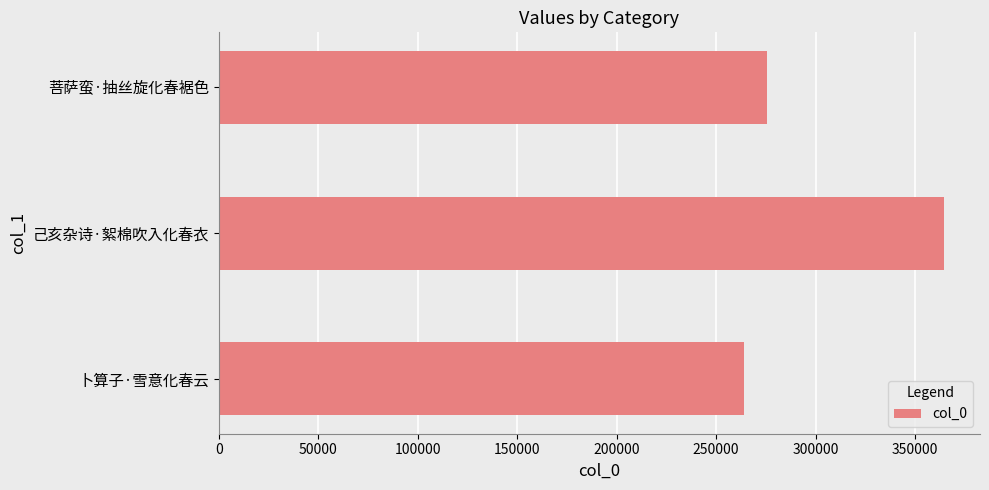

What is the change in value from 卜算子·雪意化春云 to 菩萨蛮·抽丝旋化春裾色?

+11400